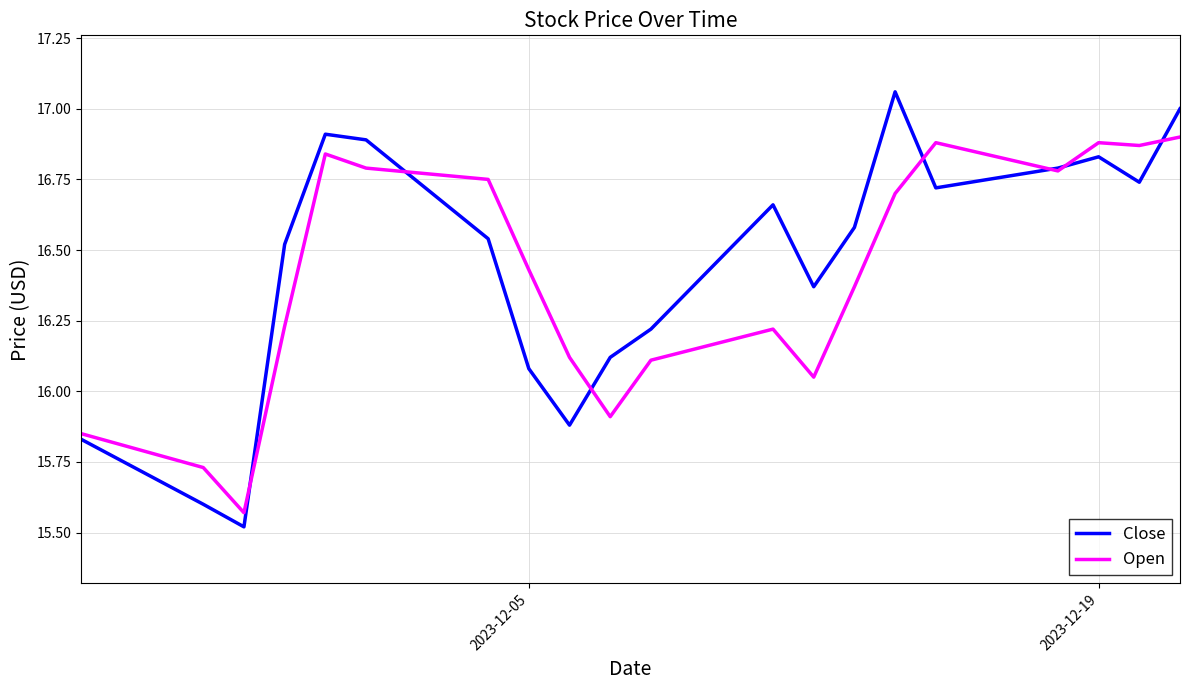

List the series in order of their peak value, lowest first.

Open, Close